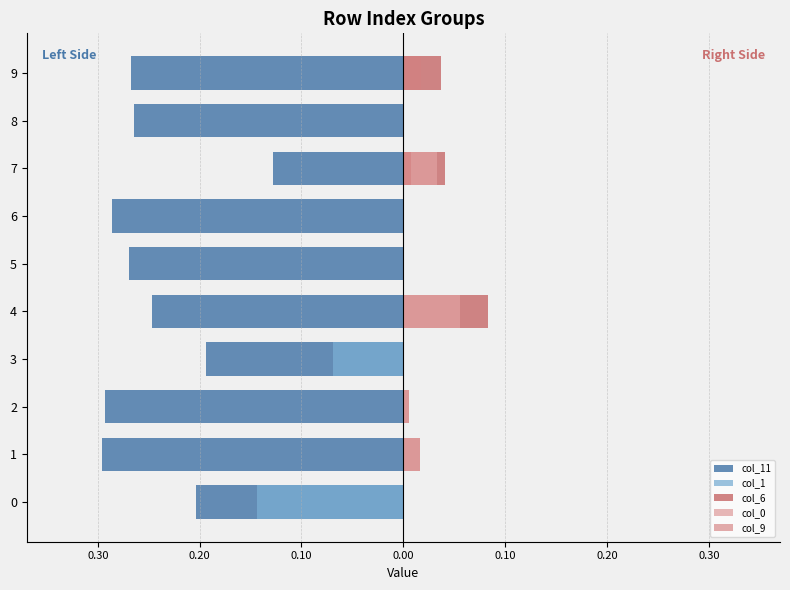

List the series in order of their peak value, highest first.

col_6, col_0, col_9, col_1, col_11